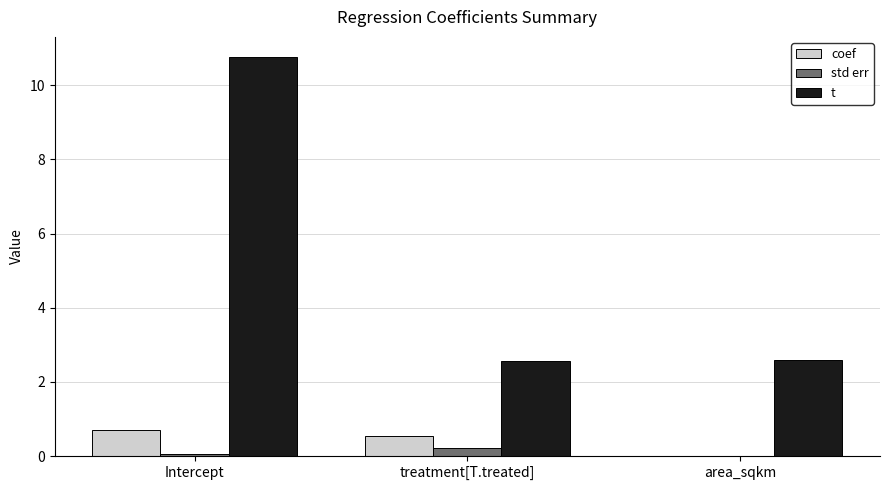

Which series has the largest total across all categories?

t